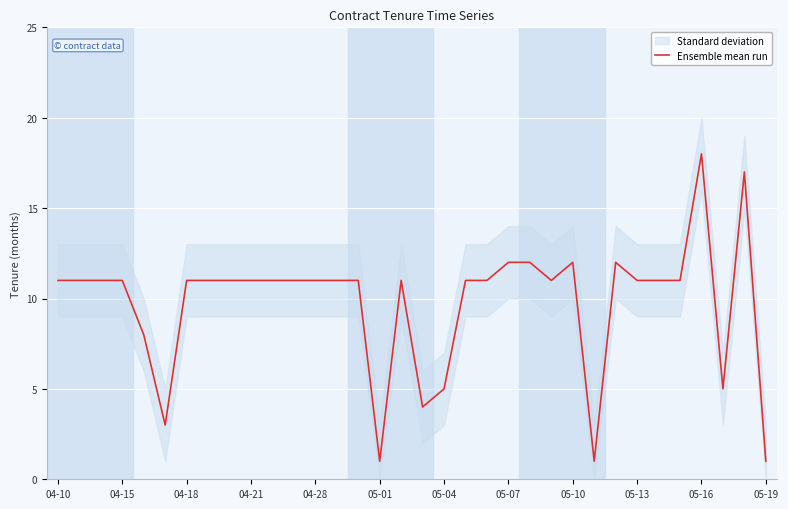

What is the maximum value for Ensemble mean run?

18